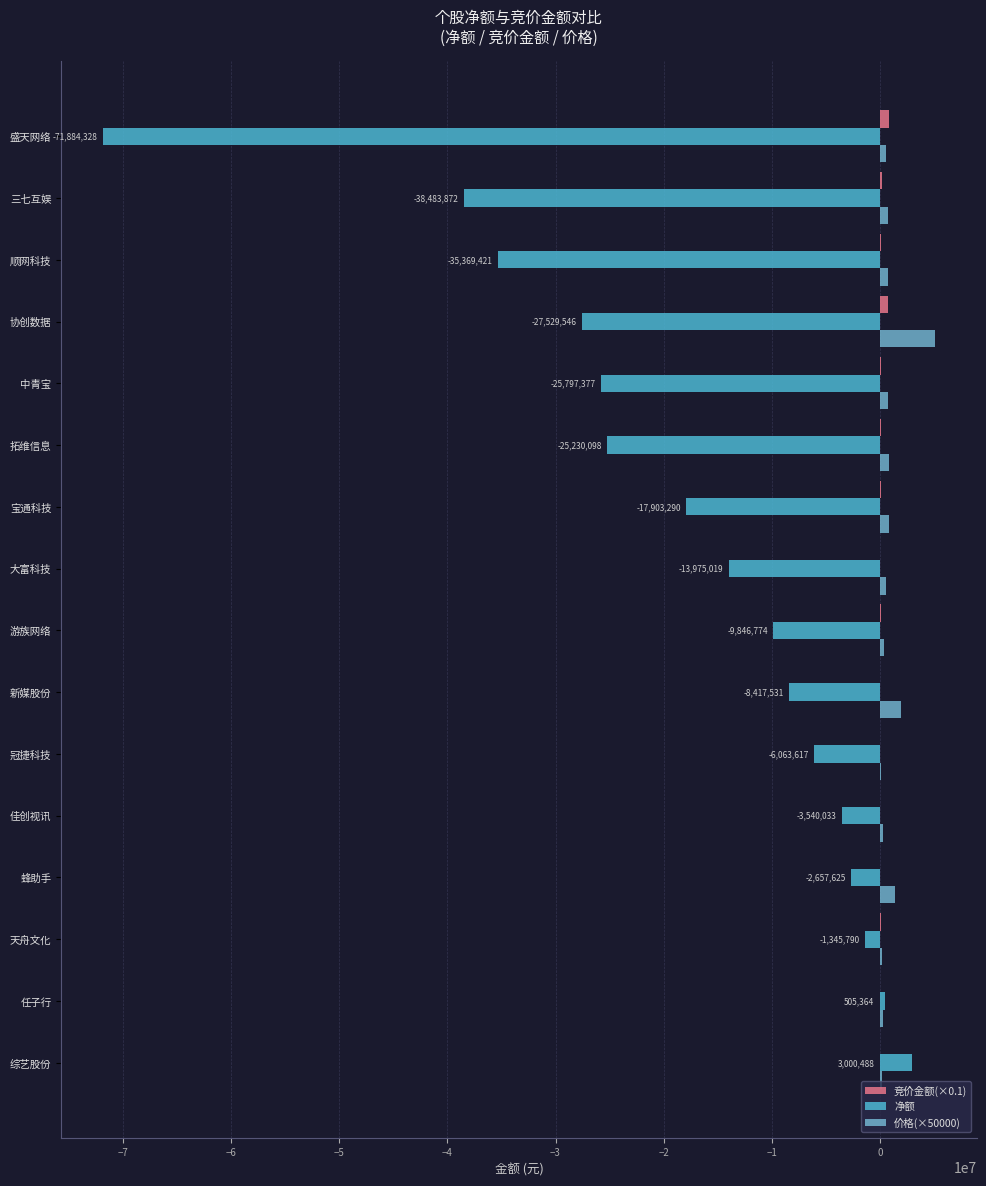

What are all the series names shown in the legend?

竞价金额(×0.1), 净额, 价格(×50000)